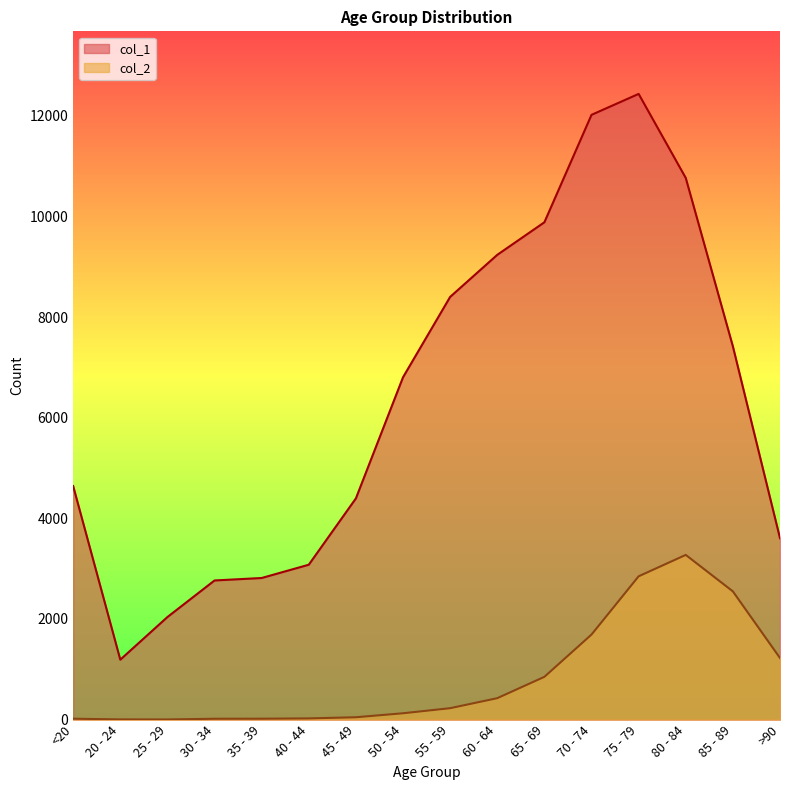

What is the minimum value for col_1?

1191